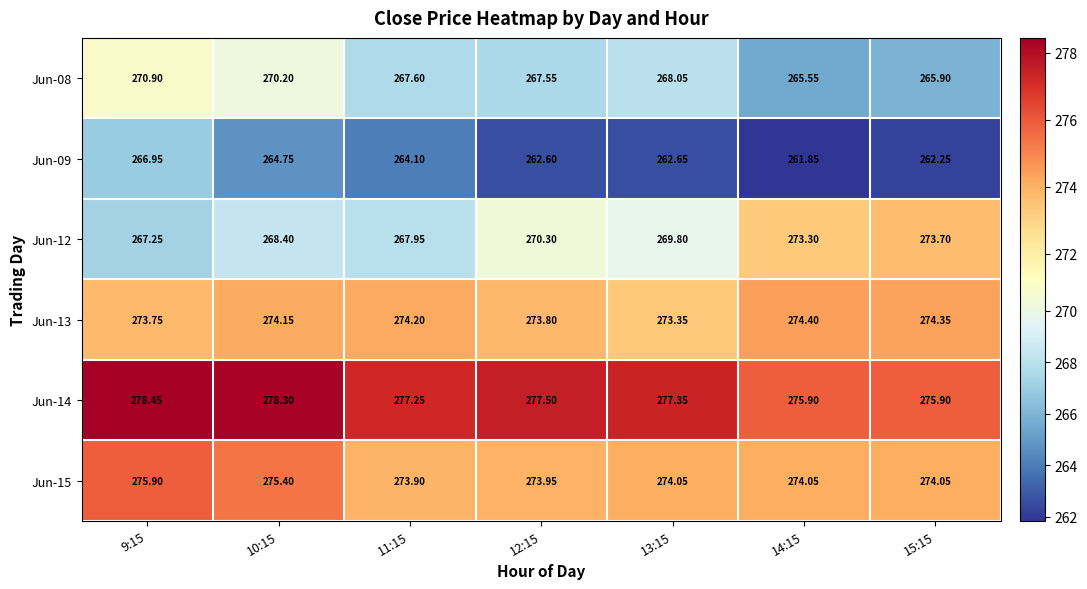

At 9:15, list the series in order from smallest to largest.

Jun-09, Jun-12, Jun-08, Jun-13, Jun-15, Jun-14